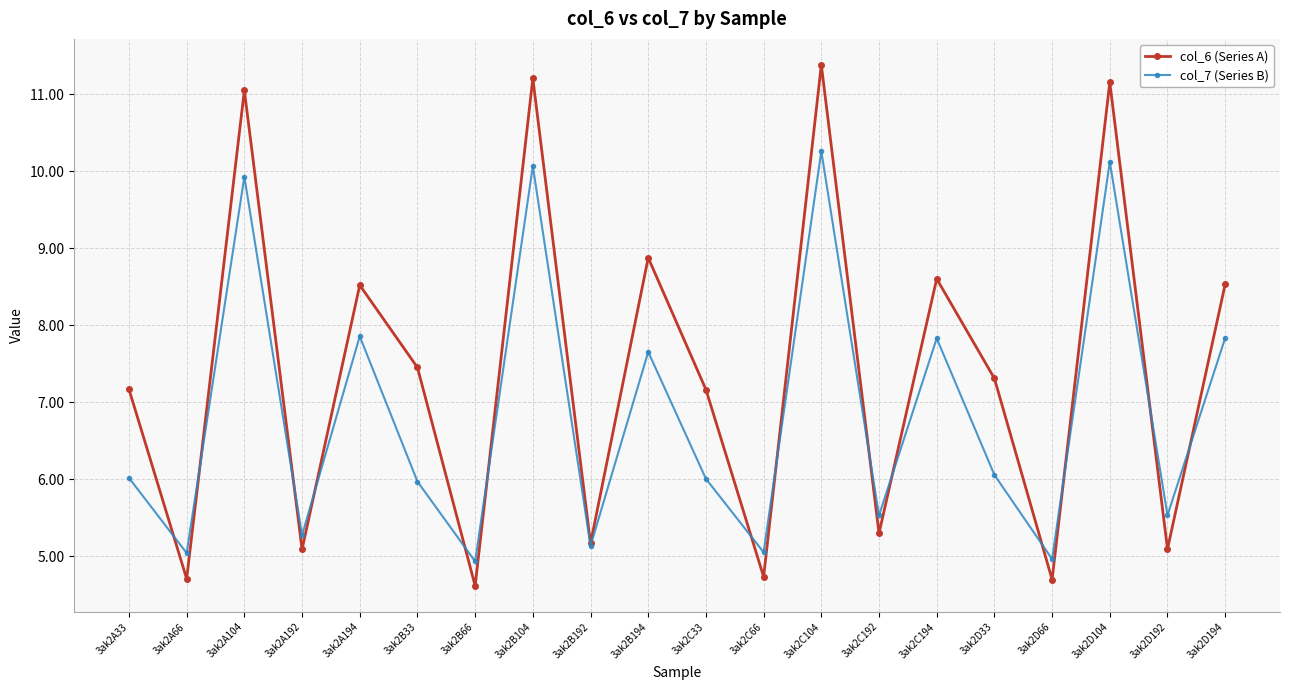

At which category is the sum across all series the highest?

3ak2C104